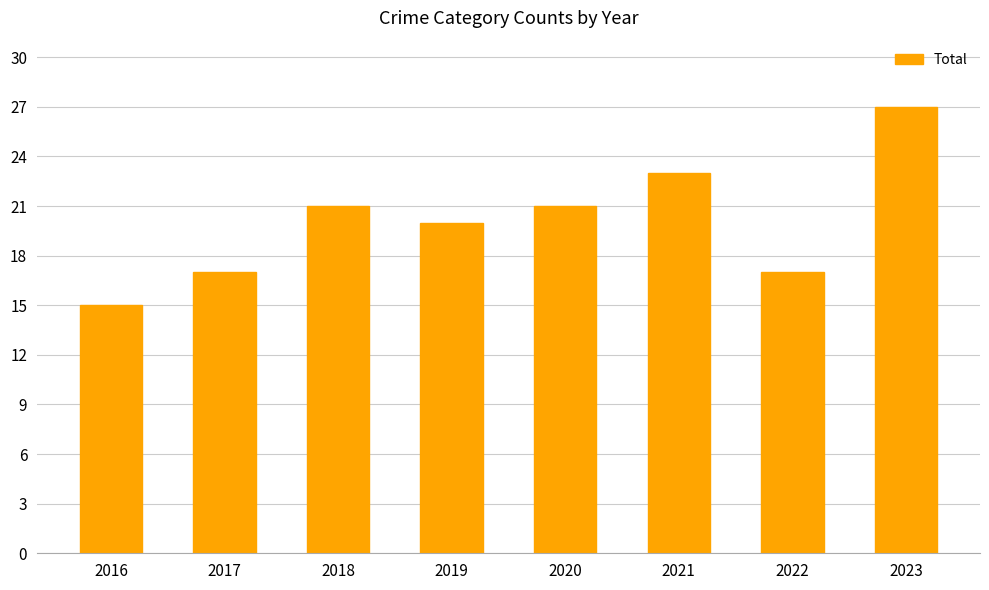

What is the change in value from 2017 to 2021?

+6